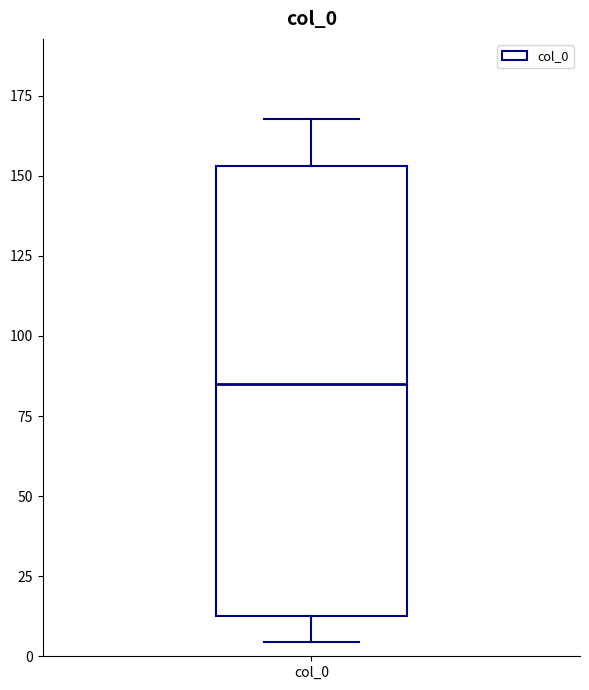

Where does the median line of the box for col_0 sit on the y-axis? The values are not printed on the chart, so give them approximately, as read against the axis.

85